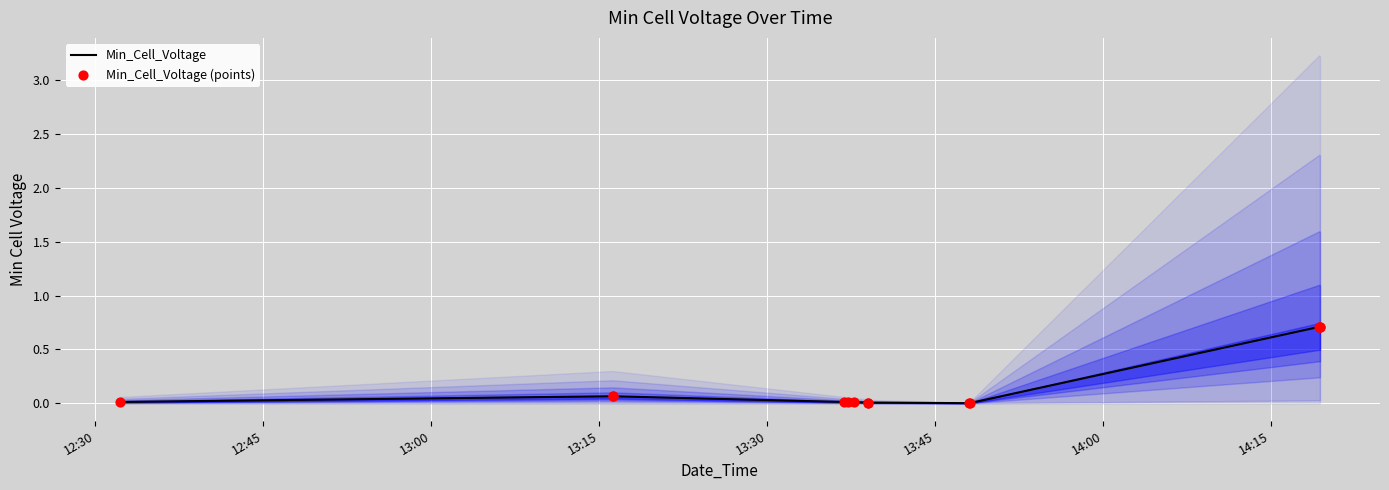

Which series contains the highest Y value?

Min_Cell_Voltage